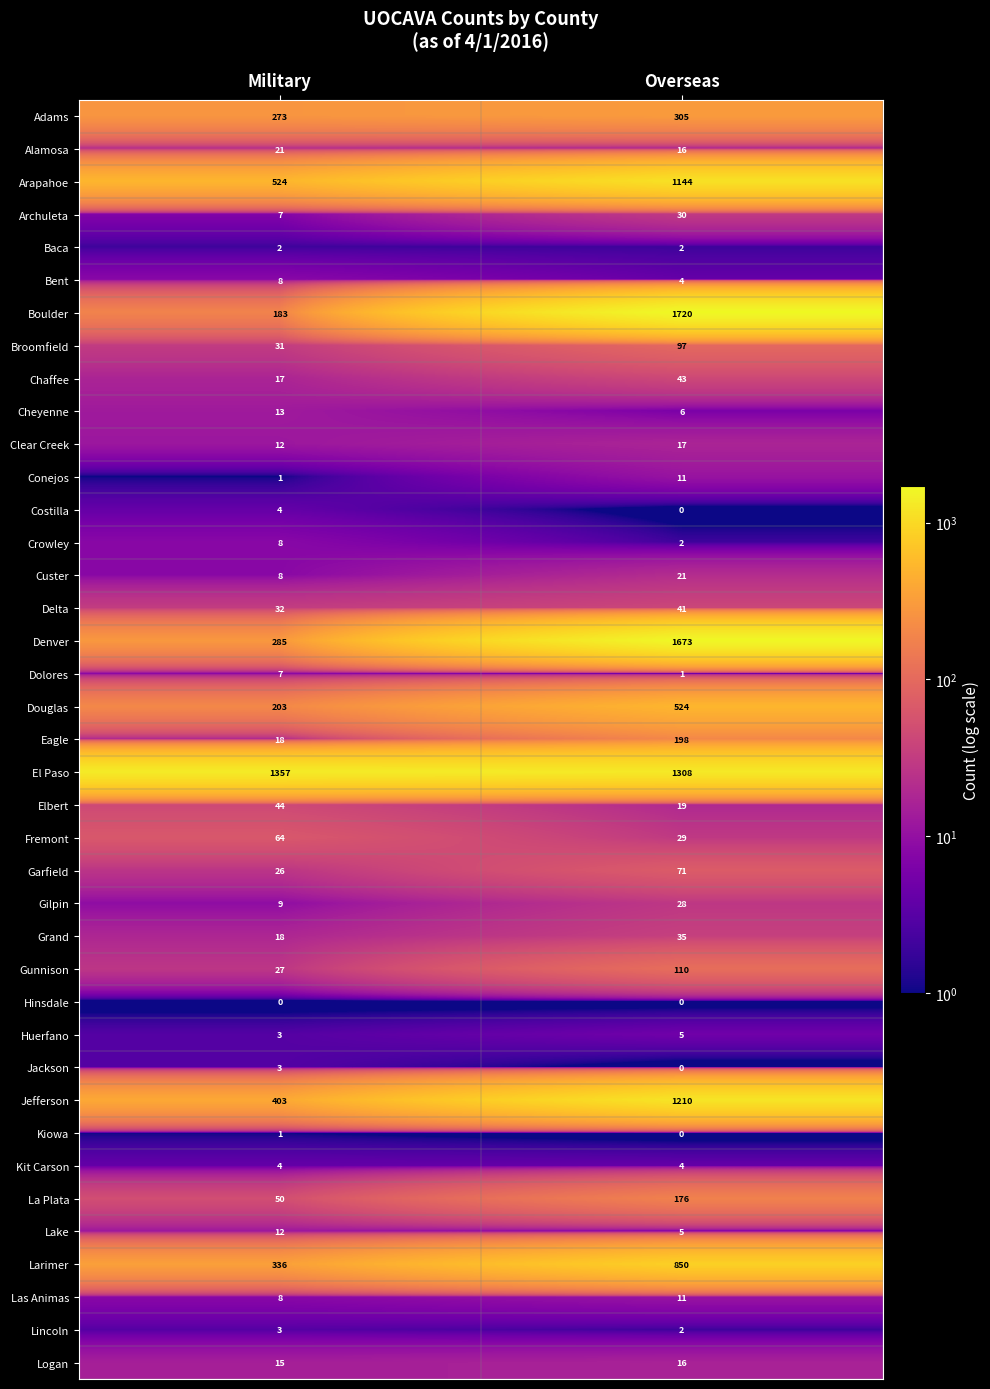

What is the difference between the Delta values at Military and Overseas?

9